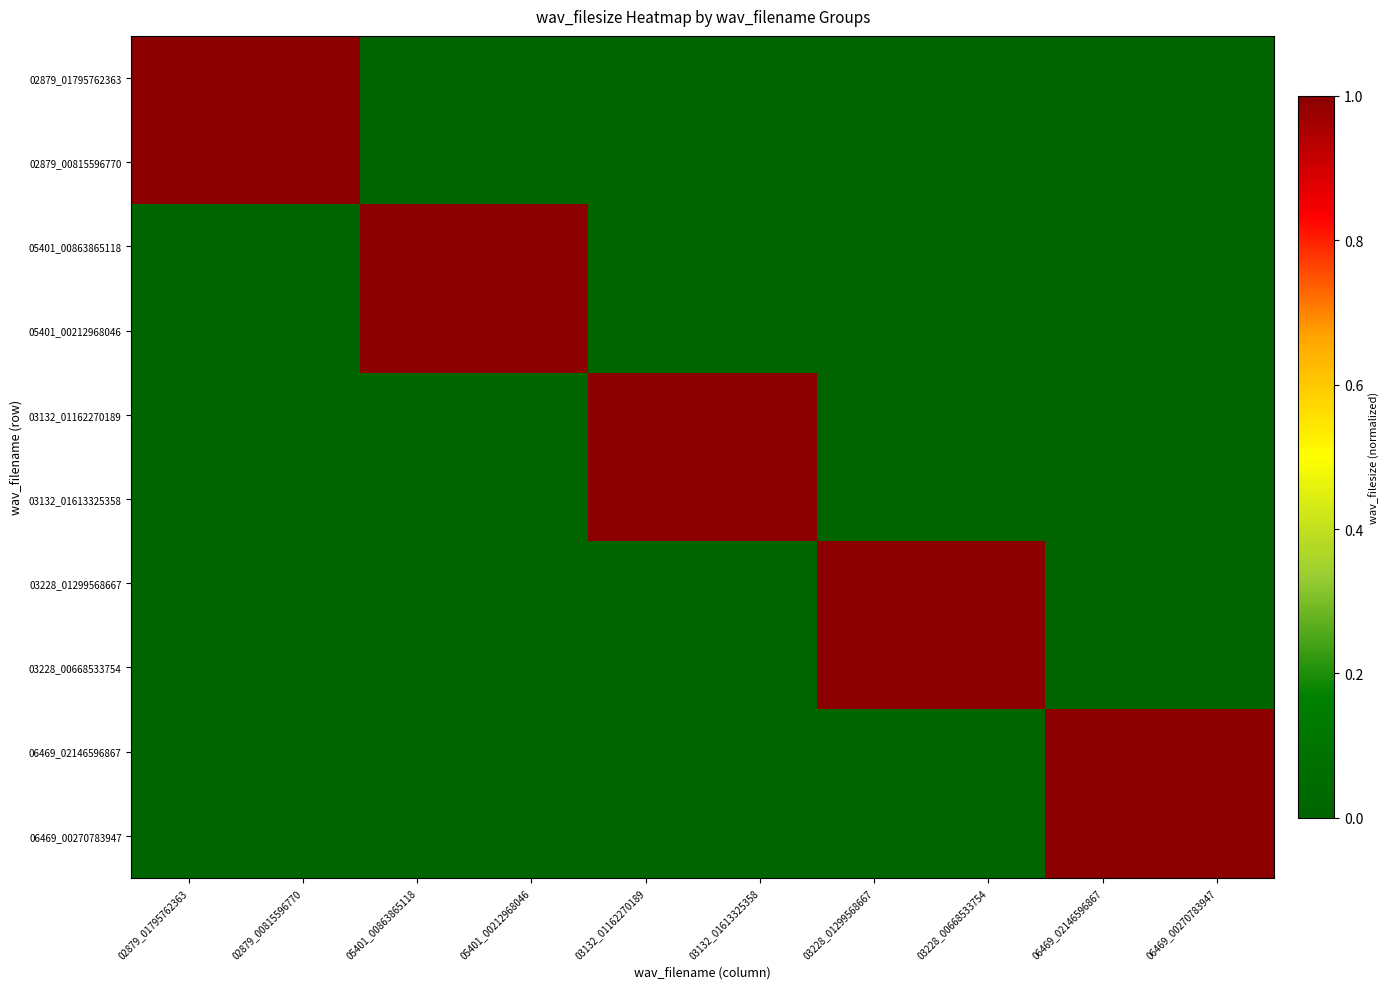

At which category does the chart reach its minimum across all series?

05401_00863865118